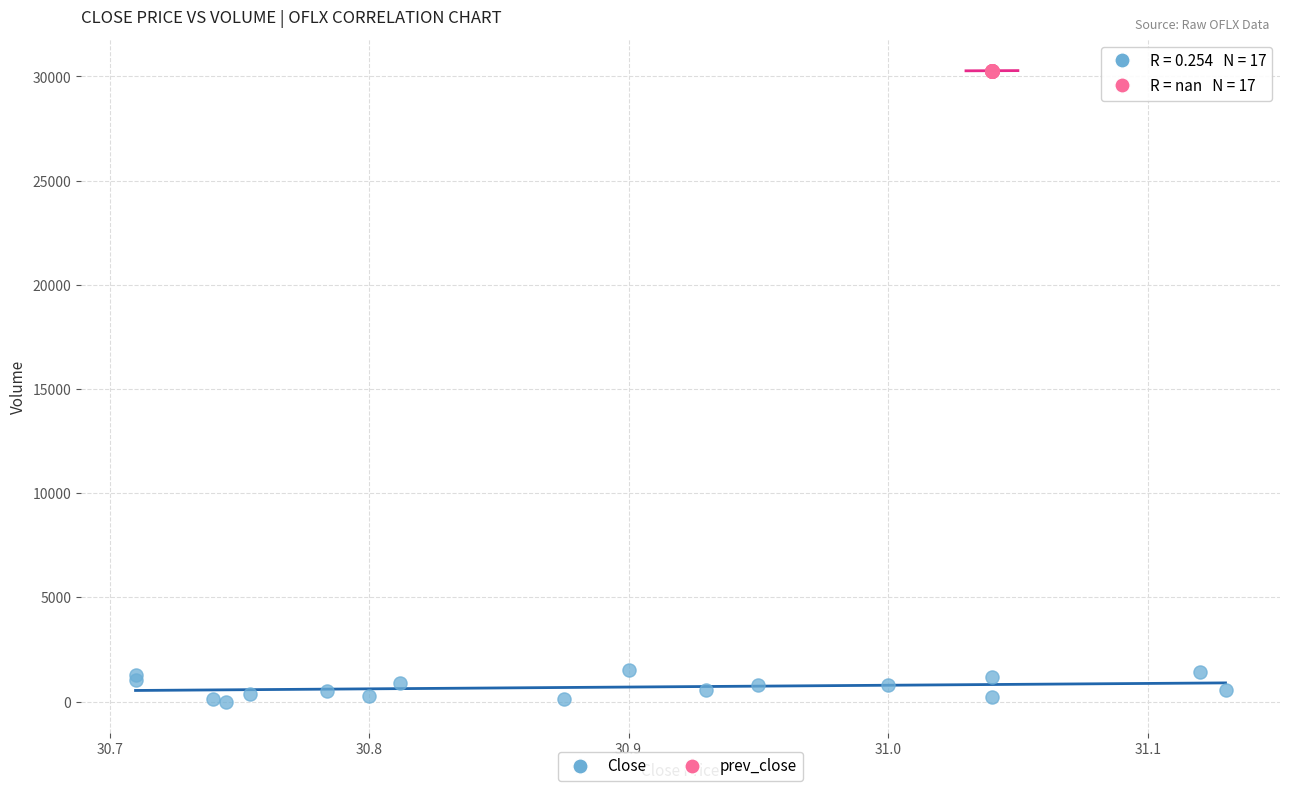

Which series contains the highest Y value?

prev_close